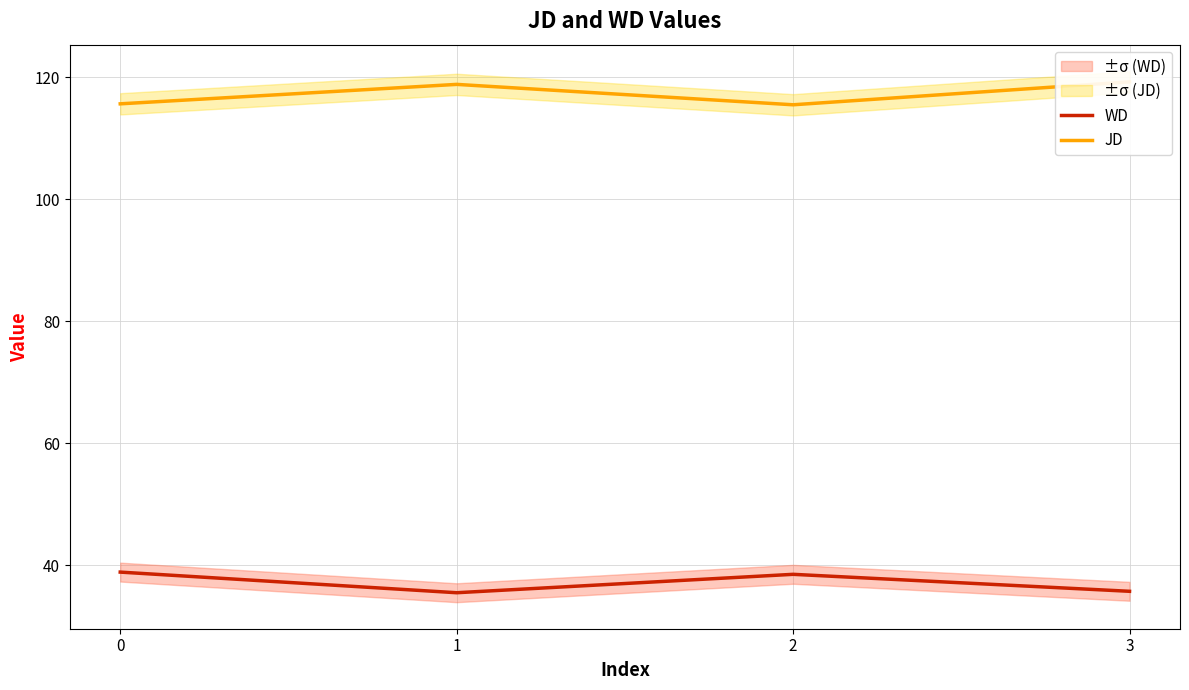

Reading left to right, list all the values displayed in this chart.

WD: 38.9	35.5	38.5	35.8
JD: 115.6	118.8	115.5	119.2